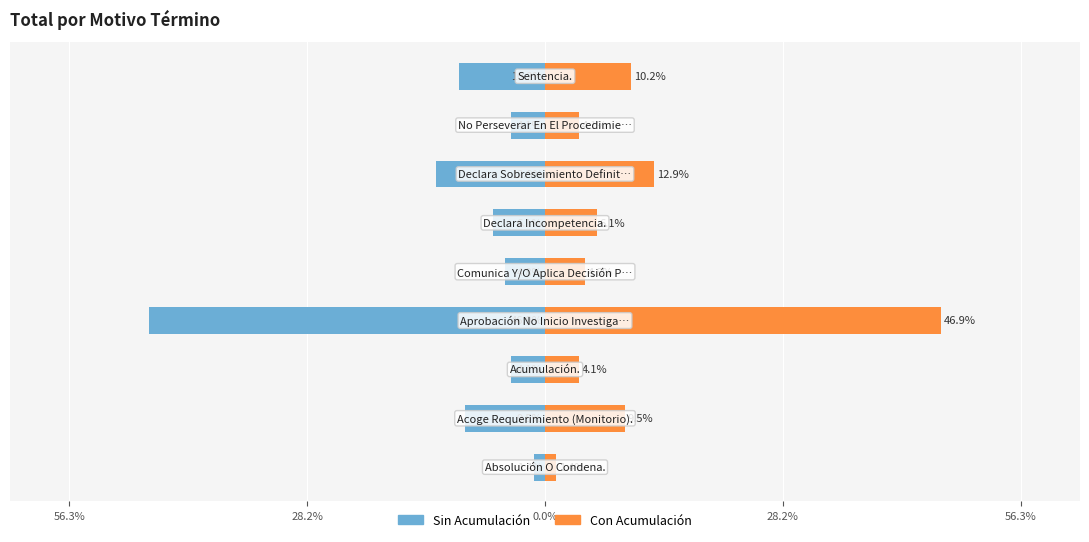

How many data points does each series have?

9